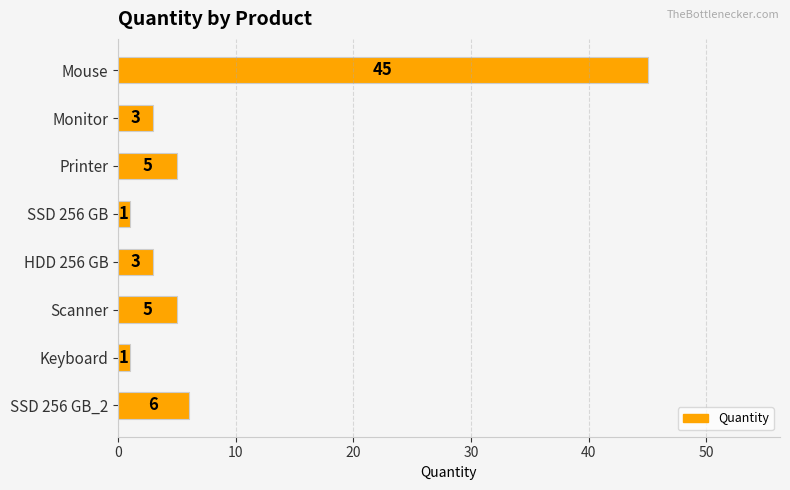

How many series are shown in this chart?

1